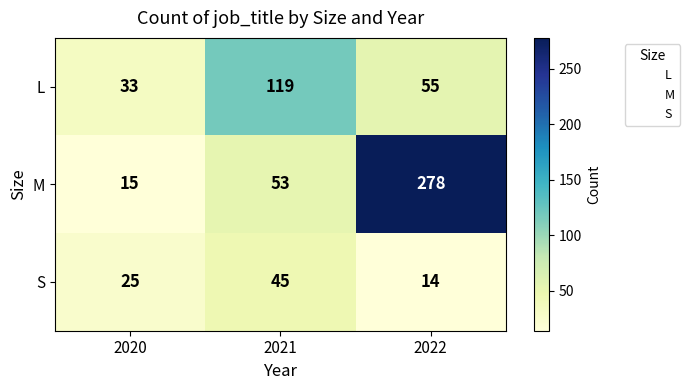

Reading left to right, what are all the values shown in this chart?

L: 2020=33	2021=119	2022=55
M: 2020=15	2021=53	2022=278
S: 2020=25	2021=45	2022=14